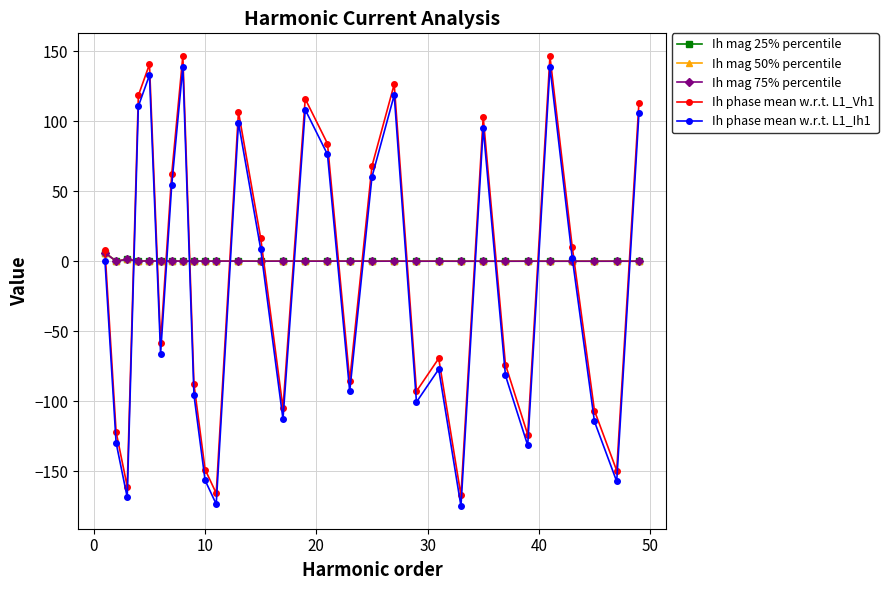

True or false: Ih phase mean w.r.t. L1_Vh1 has more than 2 points higher than both neighbors.

True